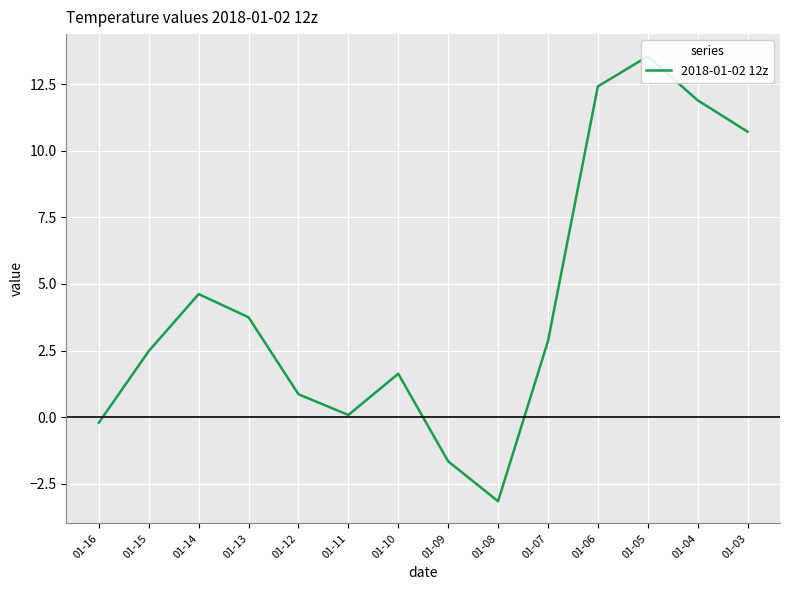

Does the chart display data point markers on the line(s)?

No